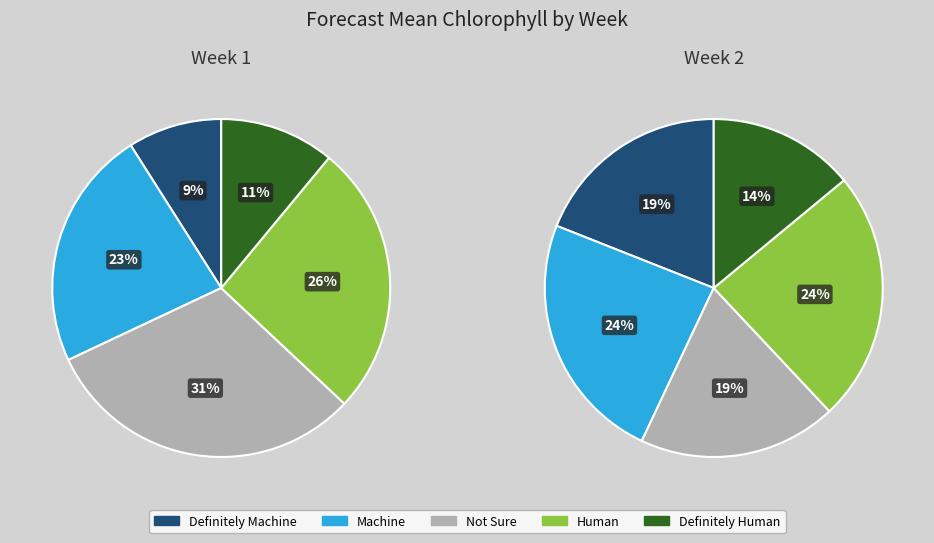

What is the change in value from 1 to 2?

+1.4